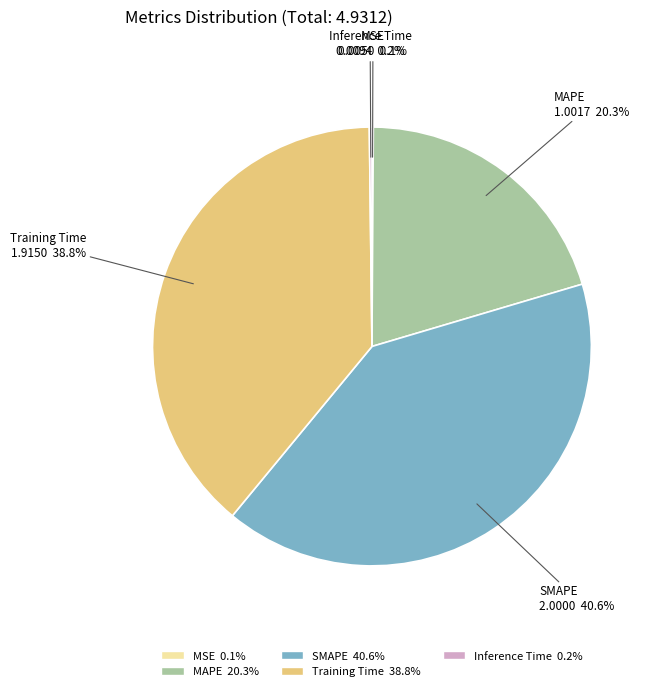

Is there any slice that represents more than half of the pie?

No